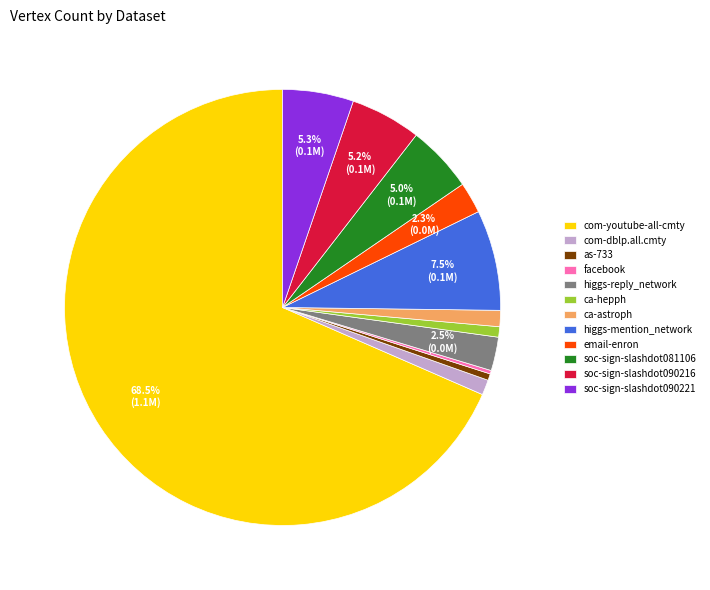

To the nearest percent, what portion does soc-sign-slashdot090216 represent?

5%